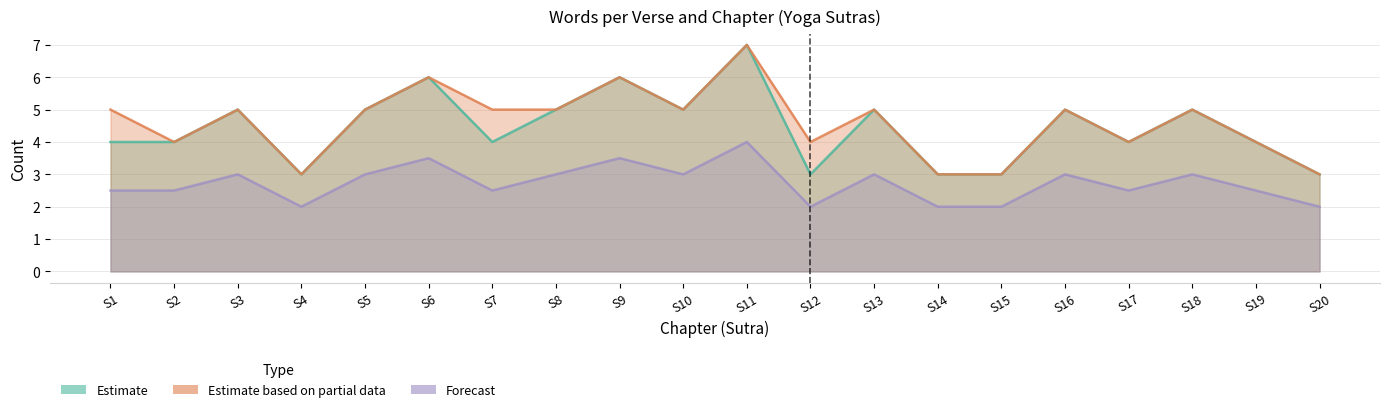

True or false: mean_ver has more than 2 interior local peaks.

True